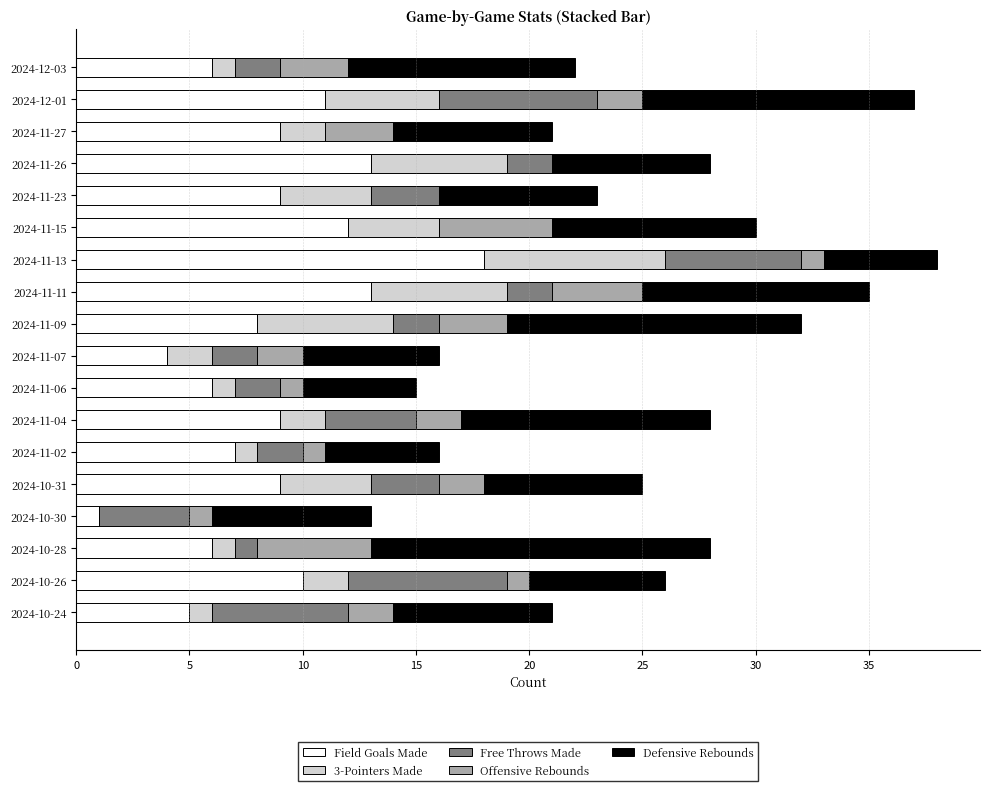

Which category has the highest value in the Field Goals Made series?

2024-11-13